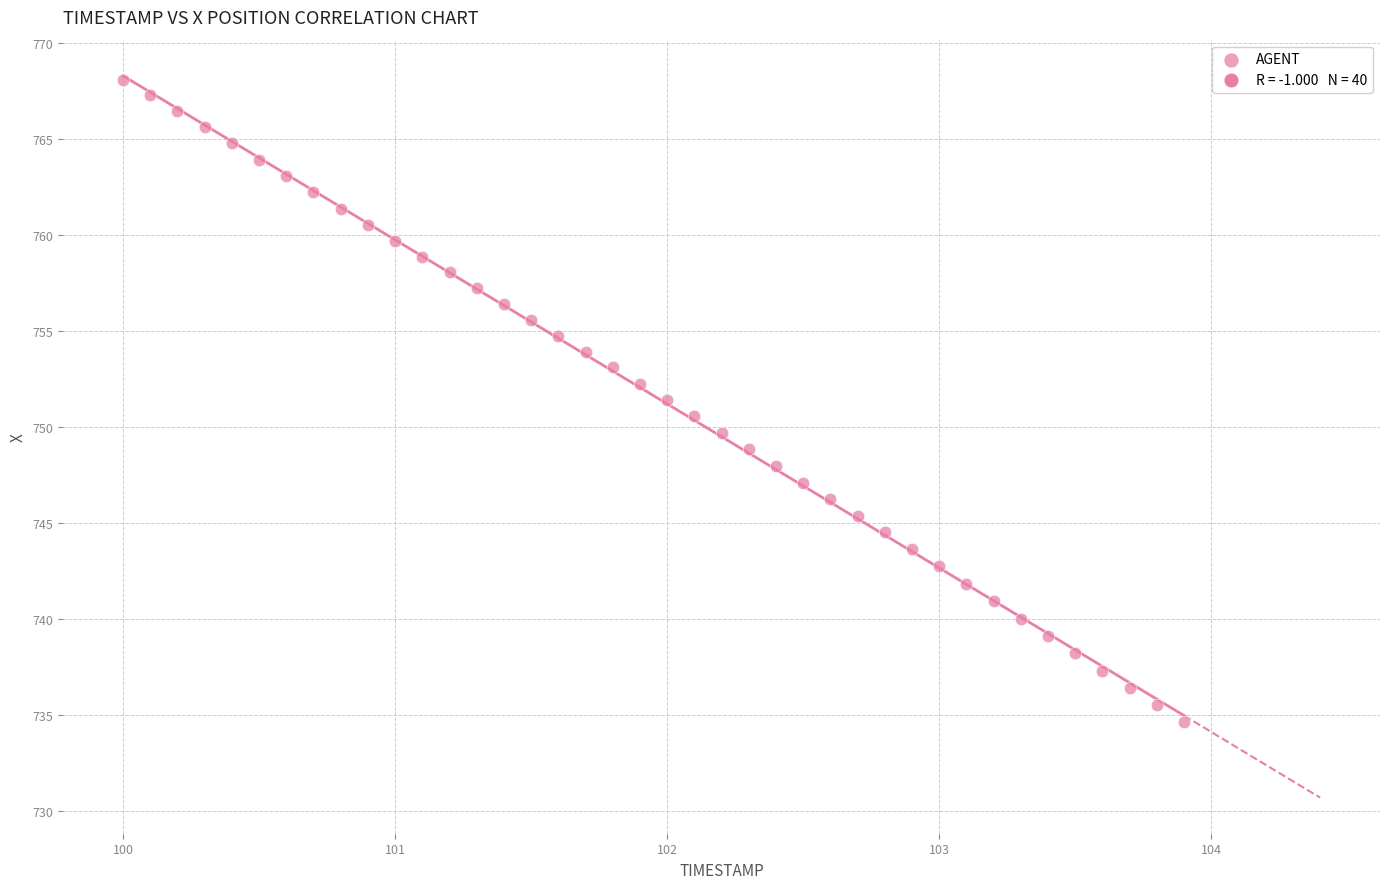

What is the range of X values (max minus min)?

3.9